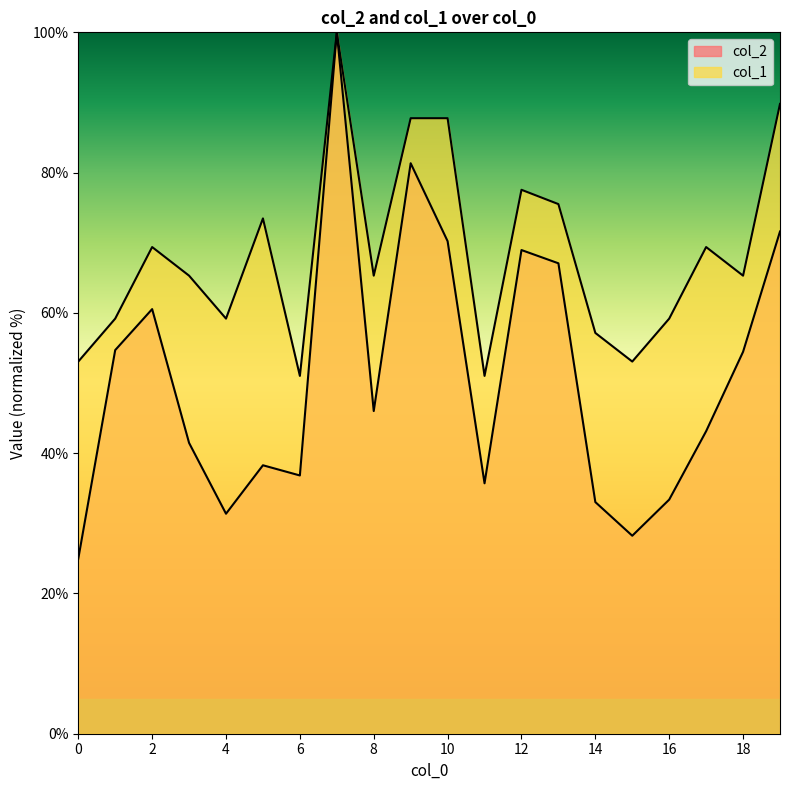

Which series has the widest spread of values?

col_2